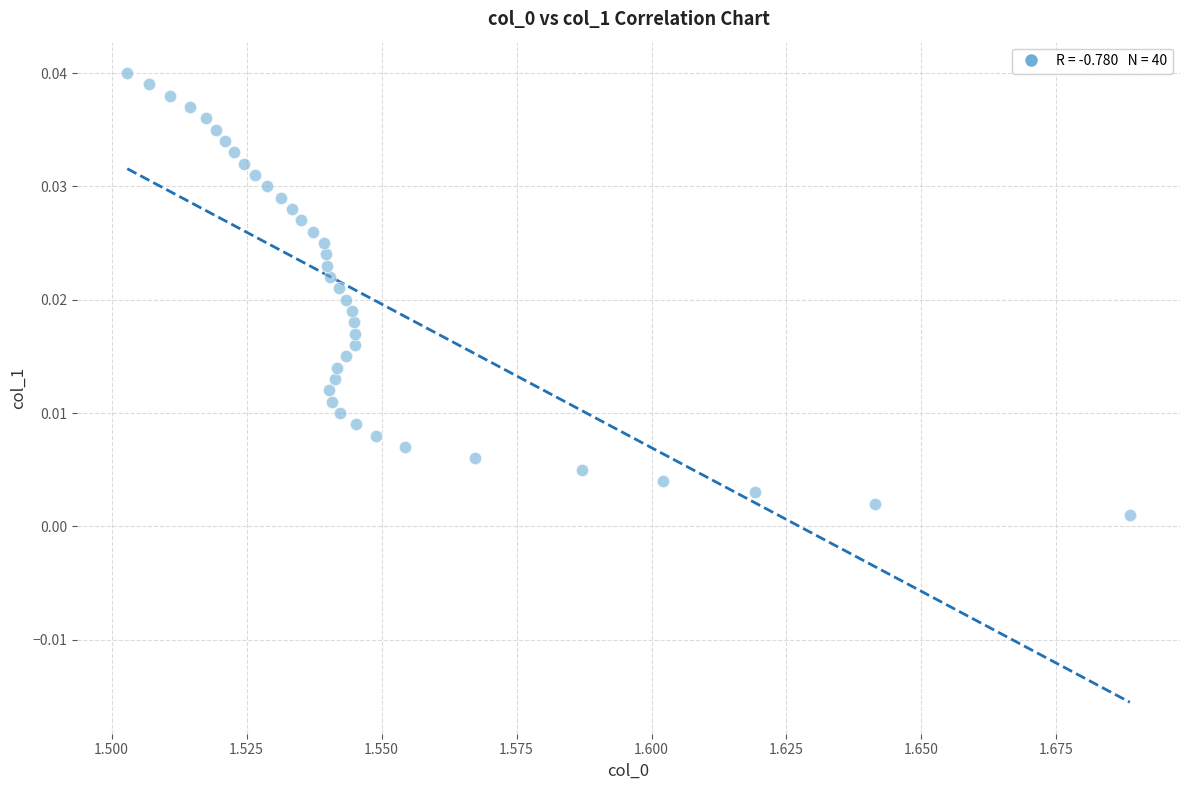

How many points are shown in the scatter plot?

40